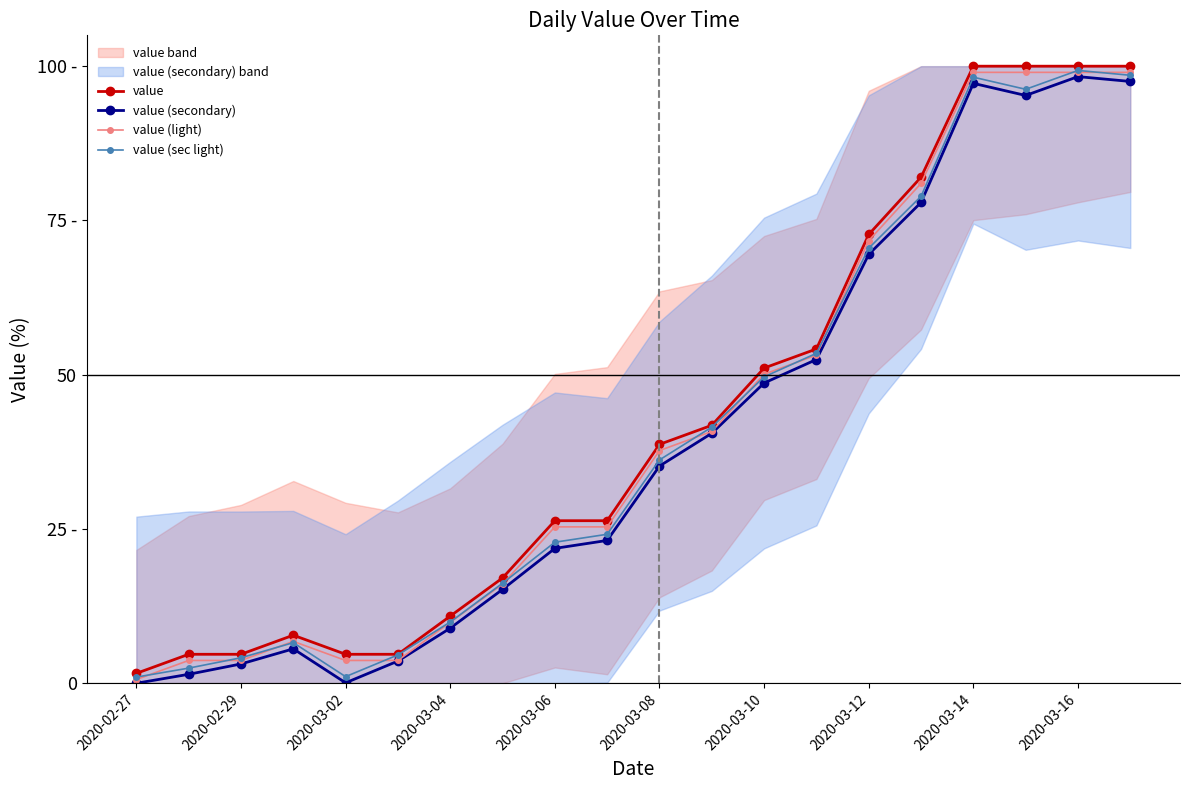

What is the sum of all value values?

849.3